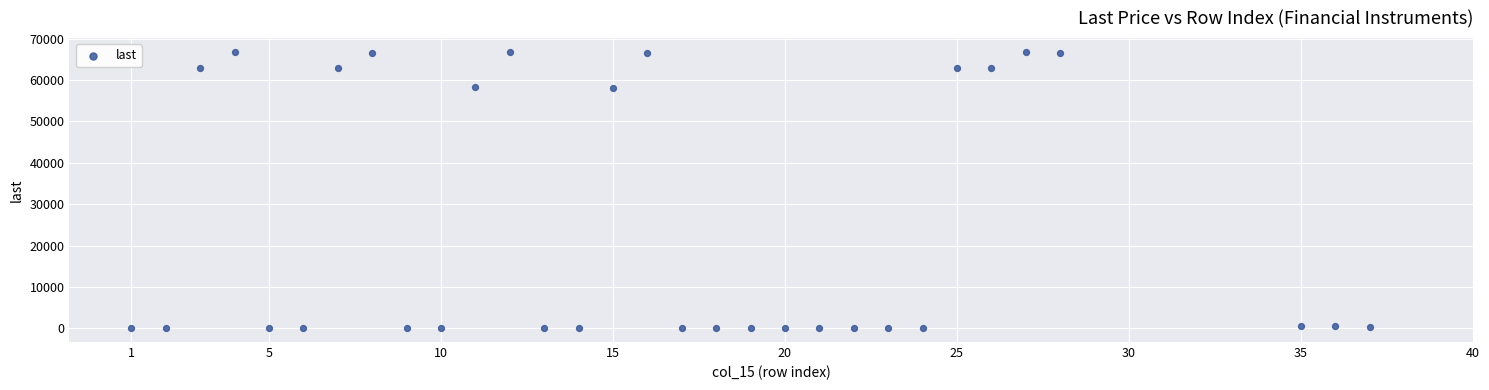

What is the range of Y values (max minus min)?

66756.0